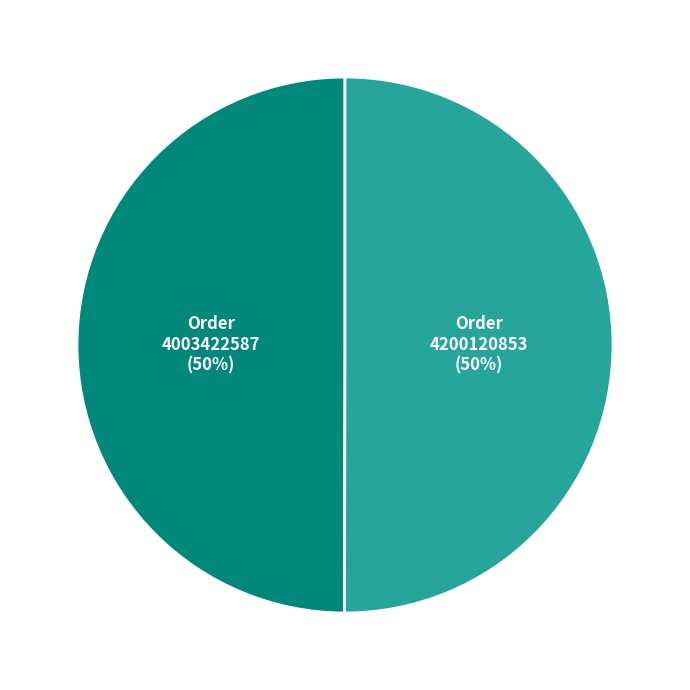

To the nearest percent, what is the average slice percentage?

50%